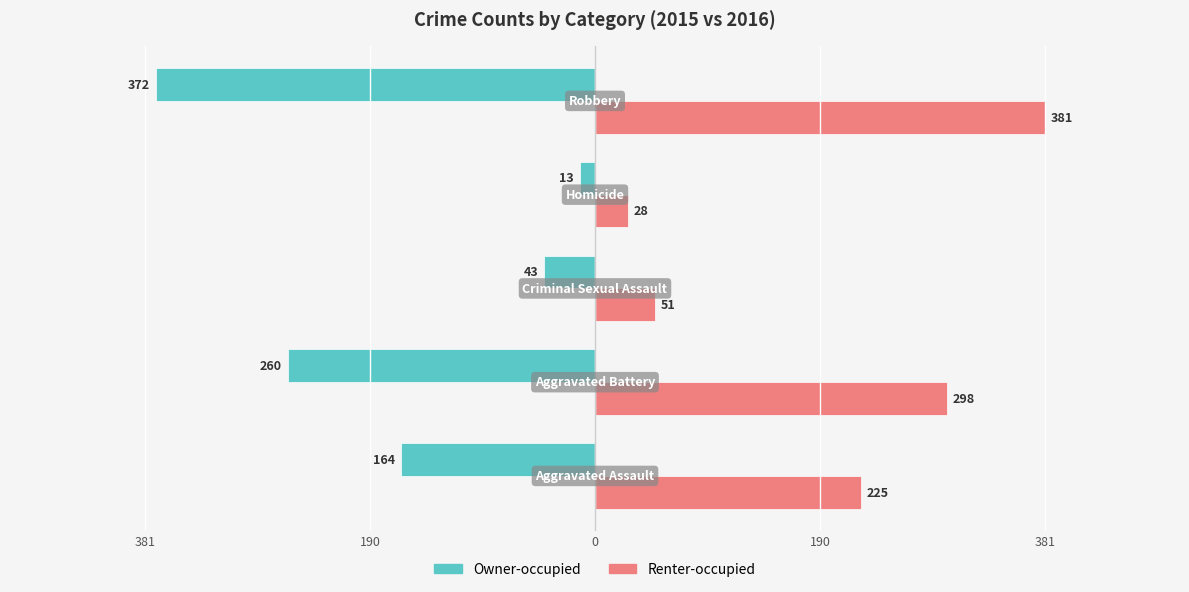

What are all the series names shown in the legend?

Owner-occupied, Renter-occupied